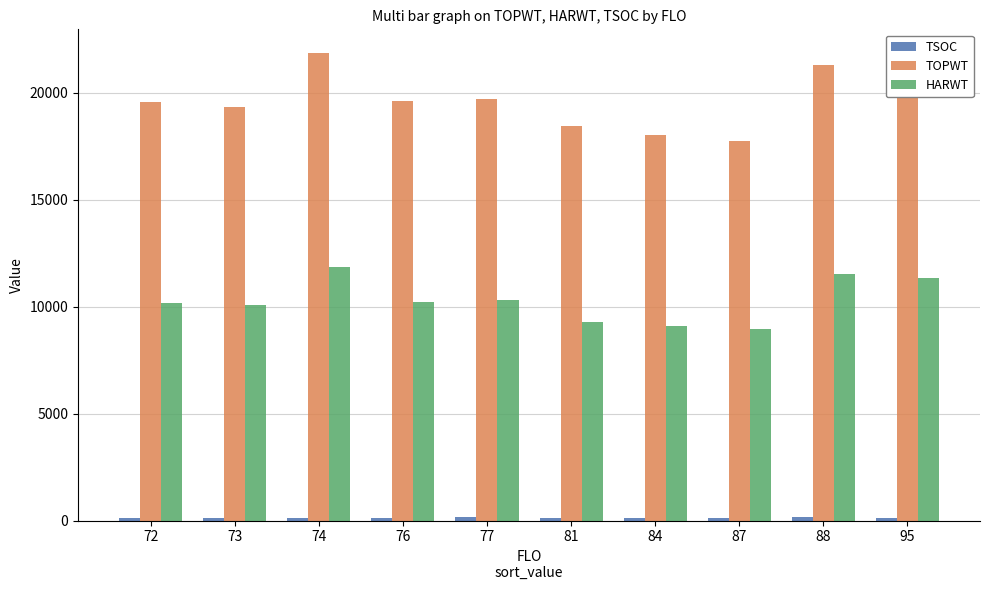

What is the maximum value for HARWT?

11840.0